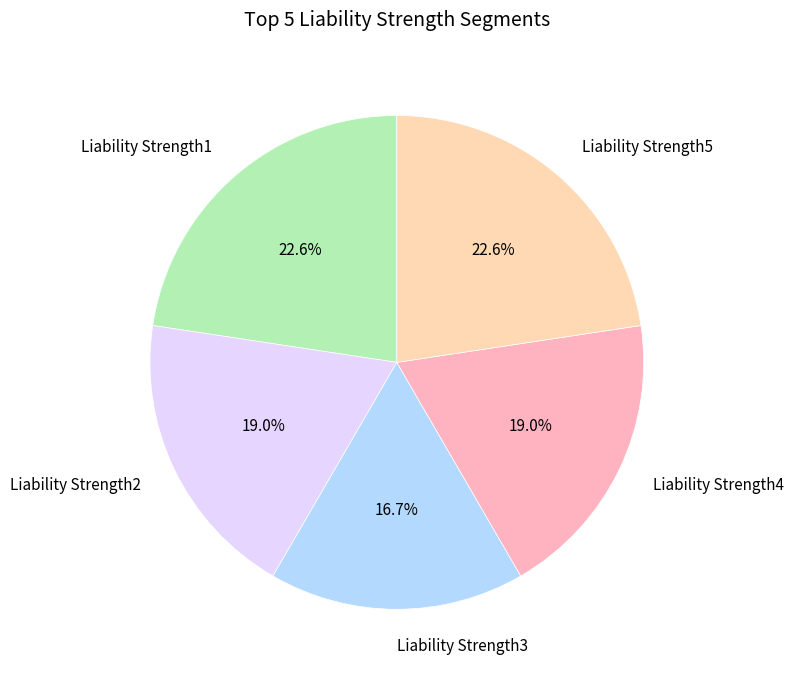

To the nearest percent, what is the difference between the largest and smallest slice percentages?

6%